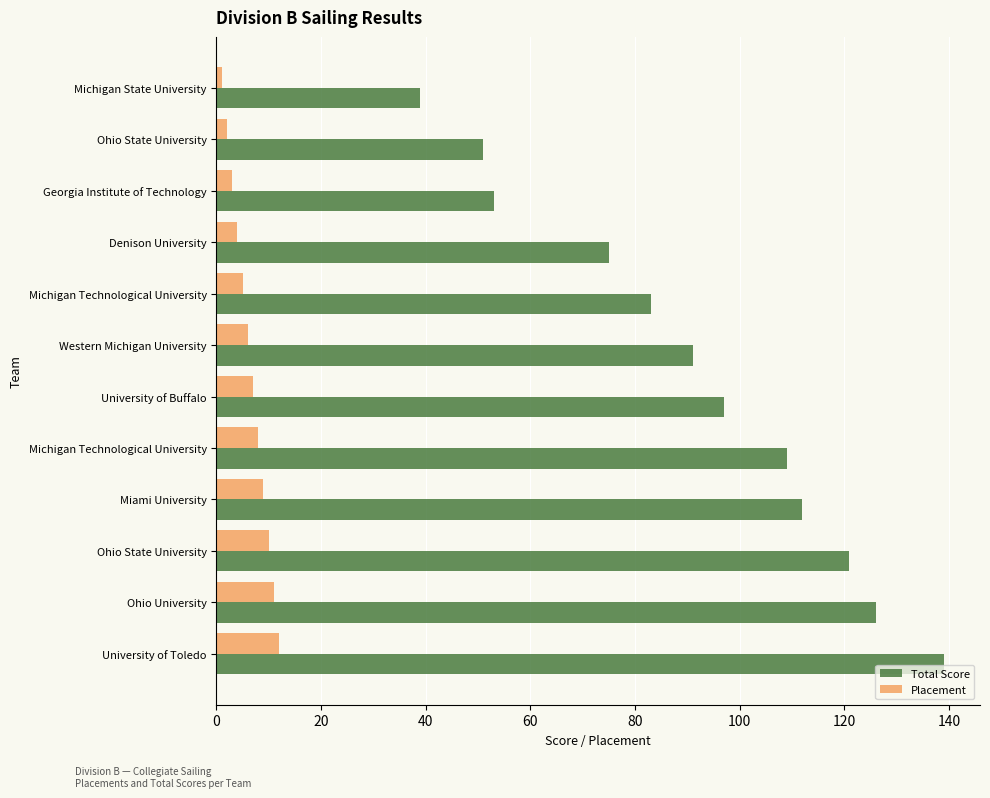

Which series has the largest range (max minus min)?

Total Score